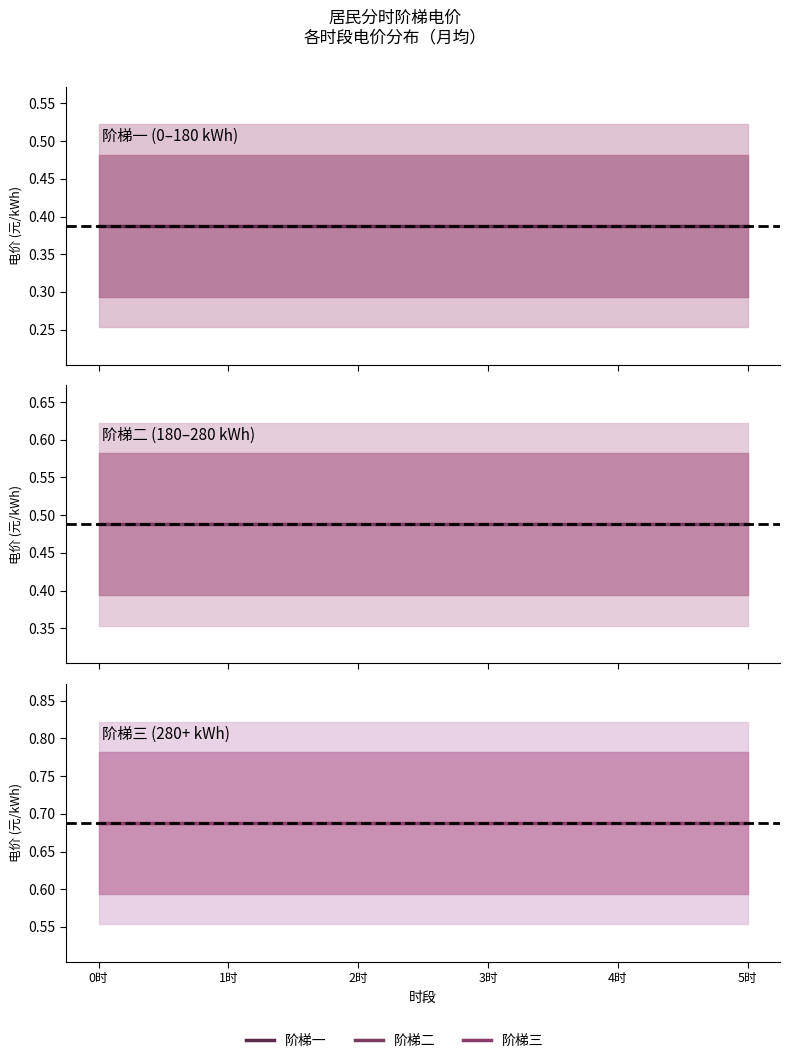

Which category has the highest value in the 阶梯二 series?

0时